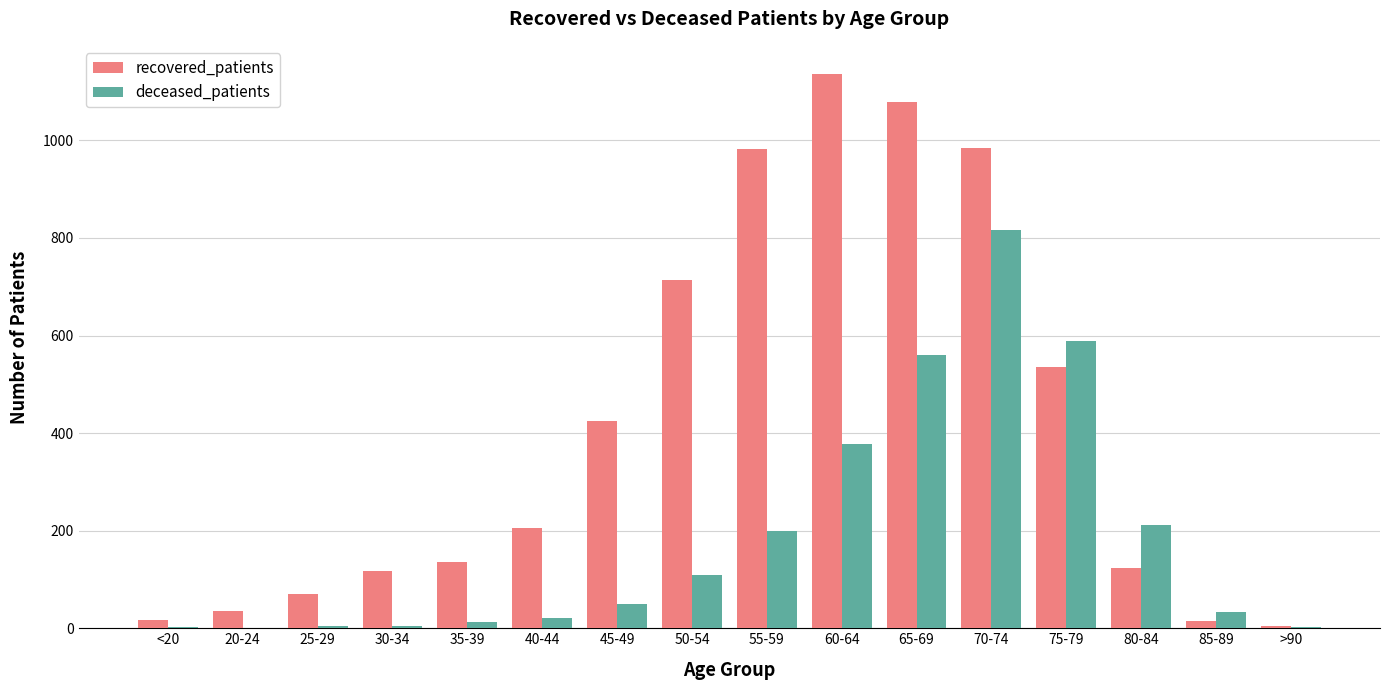

The value of deceased_patients at 75-79 is 350. True or false?

False